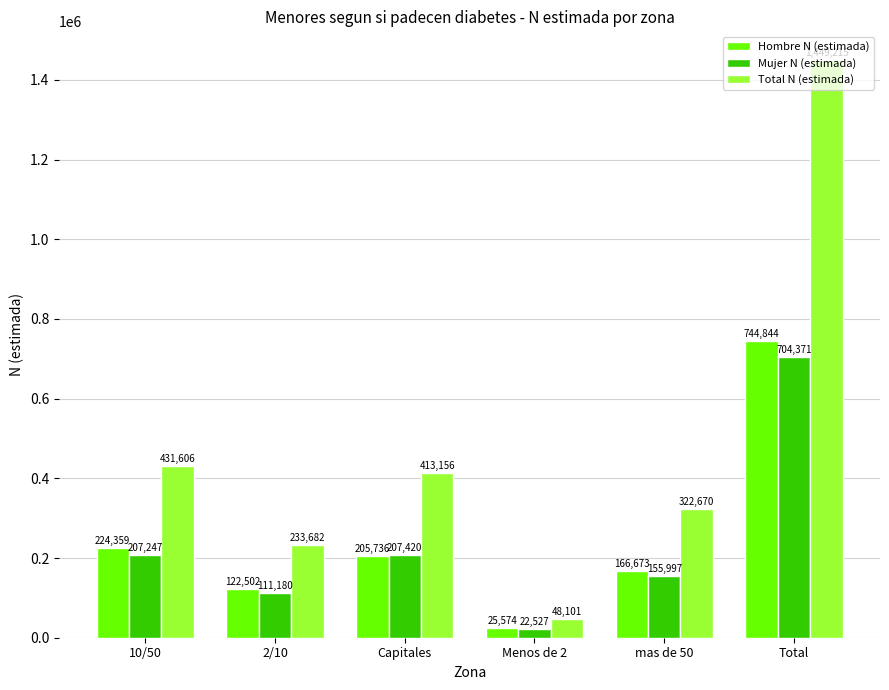

What are all the series names shown in the legend?

Hombre N (estimada), Mujer N (estimada), Total N (estimada)